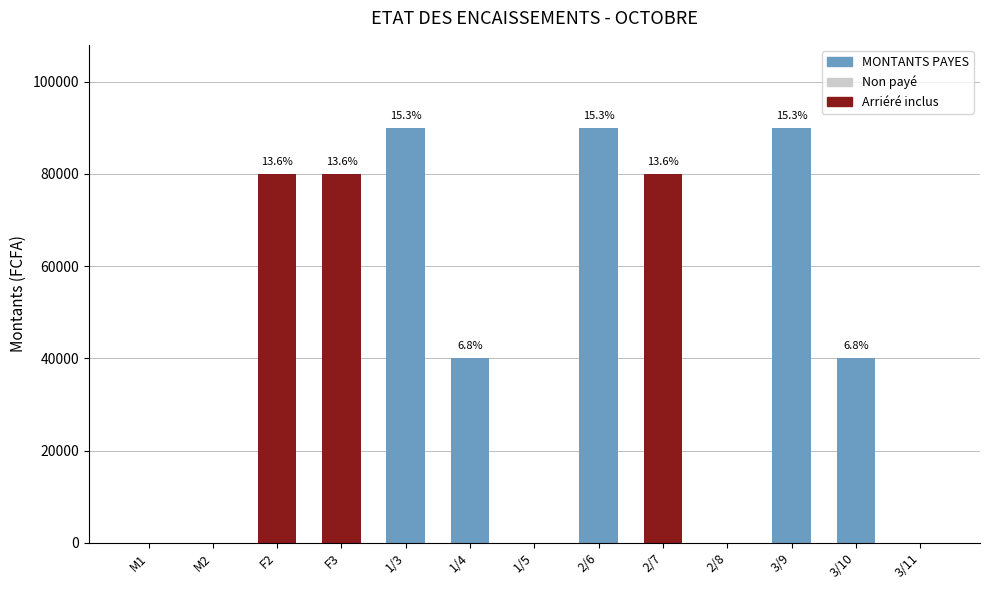

What is the difference between the second highest and second lowest values?

90000